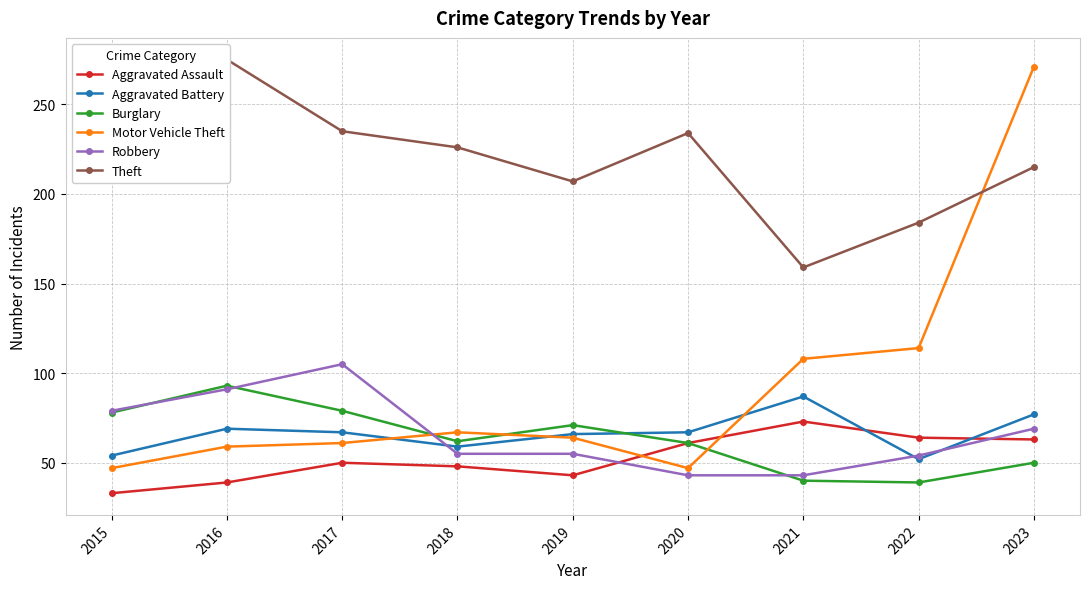

At which category does the chart reach its minimum across all series?

2015